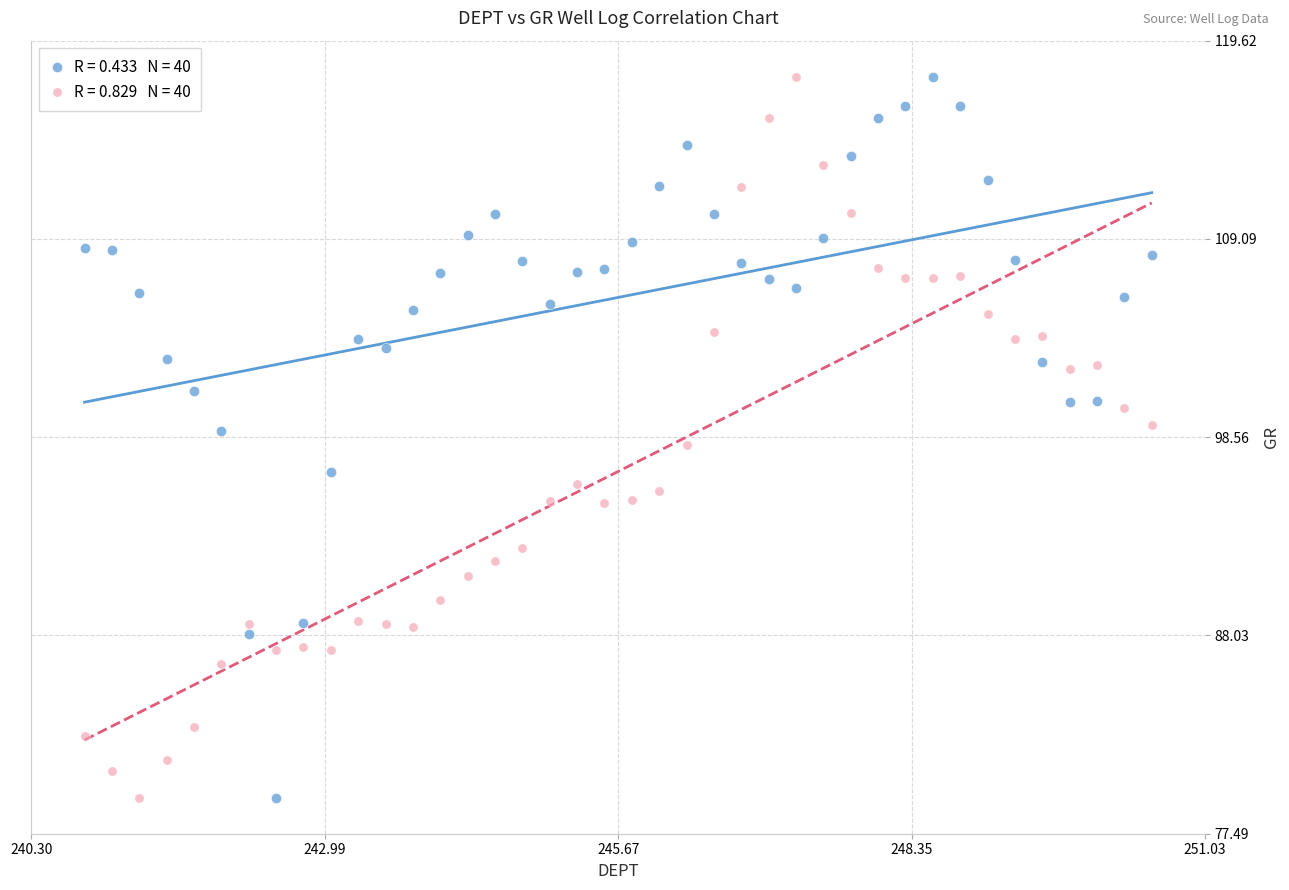

Across all data points, what is the range of Y values (max minus min)?

38.3